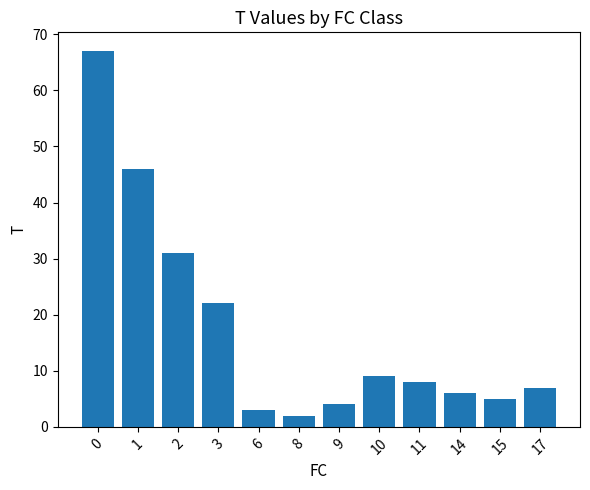

What is the ratio of the value at 10 to the value at 8?

4.5